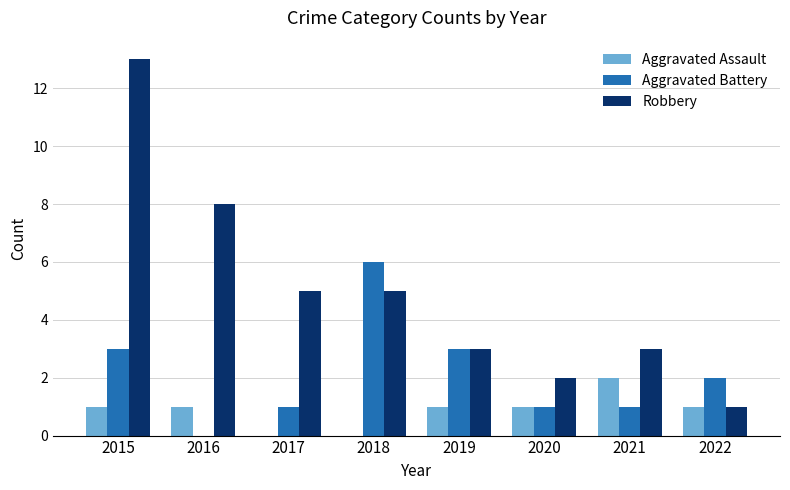

True or false: Robbery has a value of 2 at 2019.

False